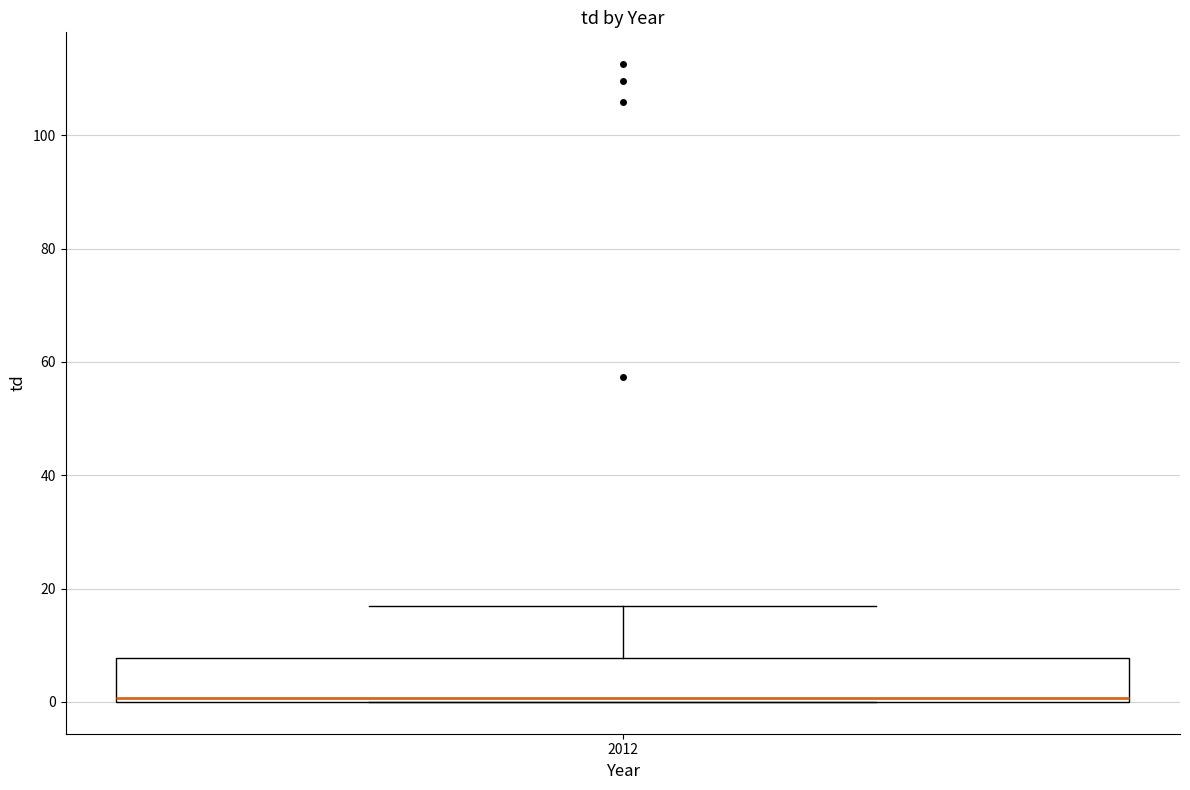

Transcribe this box plot: give where the median line is, the range the box spans, and where the two whiskers end, as read against the y-axis. The values are not printed on the chart, so give them approximately, as read against the axis.

median 0 (just above the box's lower edge), box 0 to 8, whiskers 0 to 16